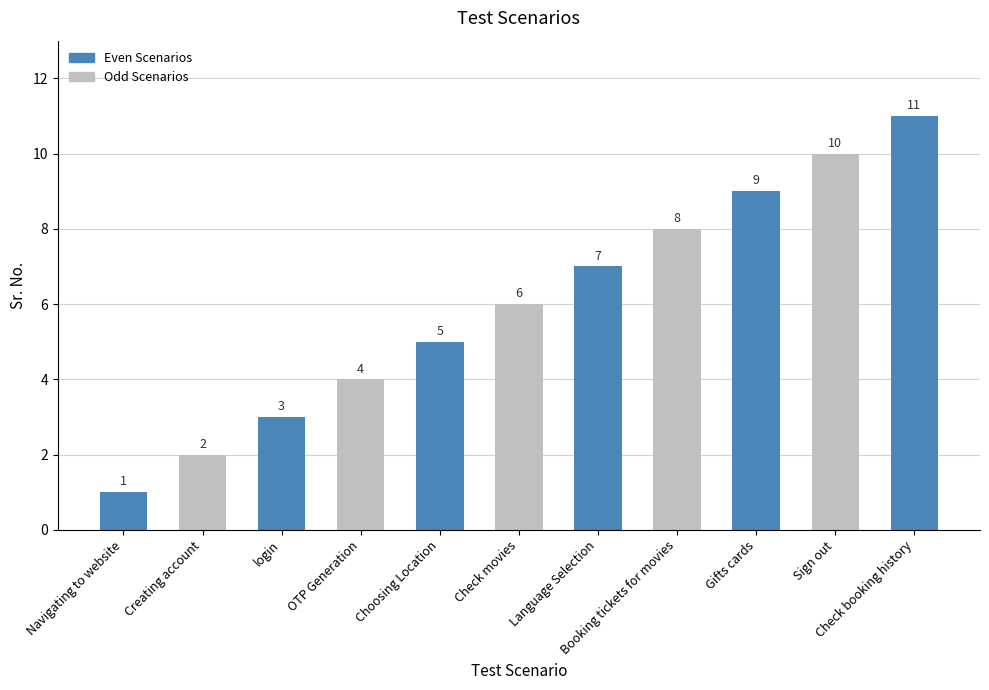

What position from the right is Sign out?

2